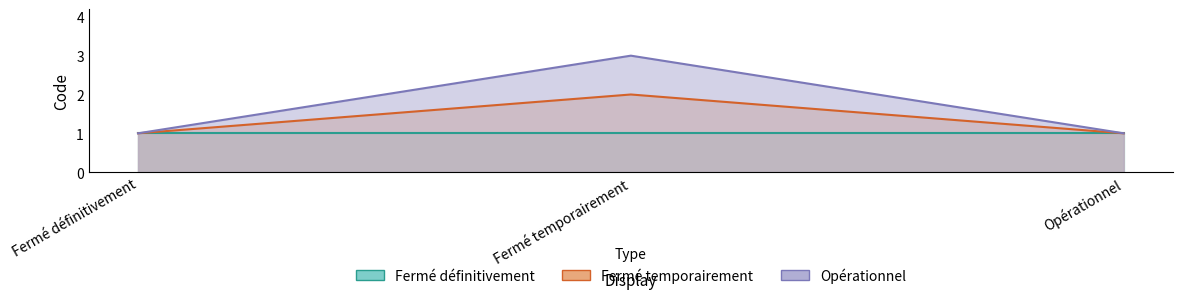

Which category has the lowest value across all series?

Fermé définitivement